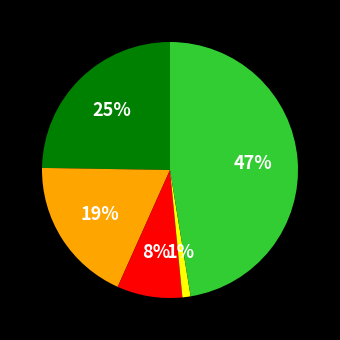

Is there a majority slice in this chart?

No